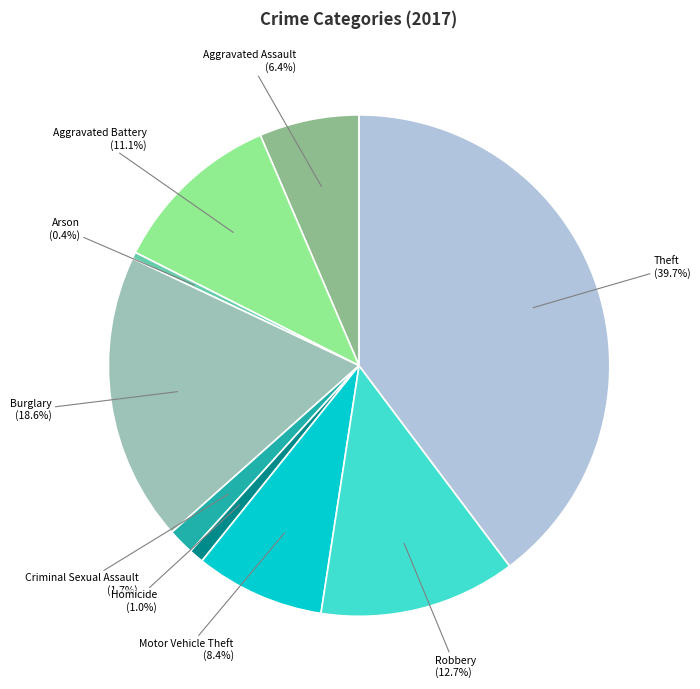

How many slices are in this pie chart?

9